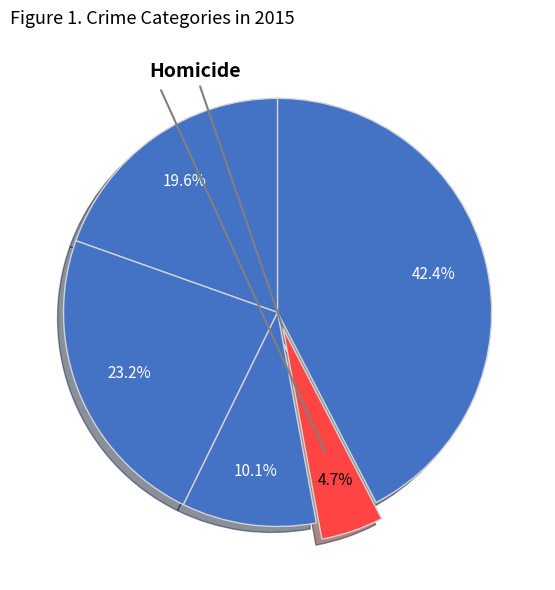

Count the number of slices in the pie.

5